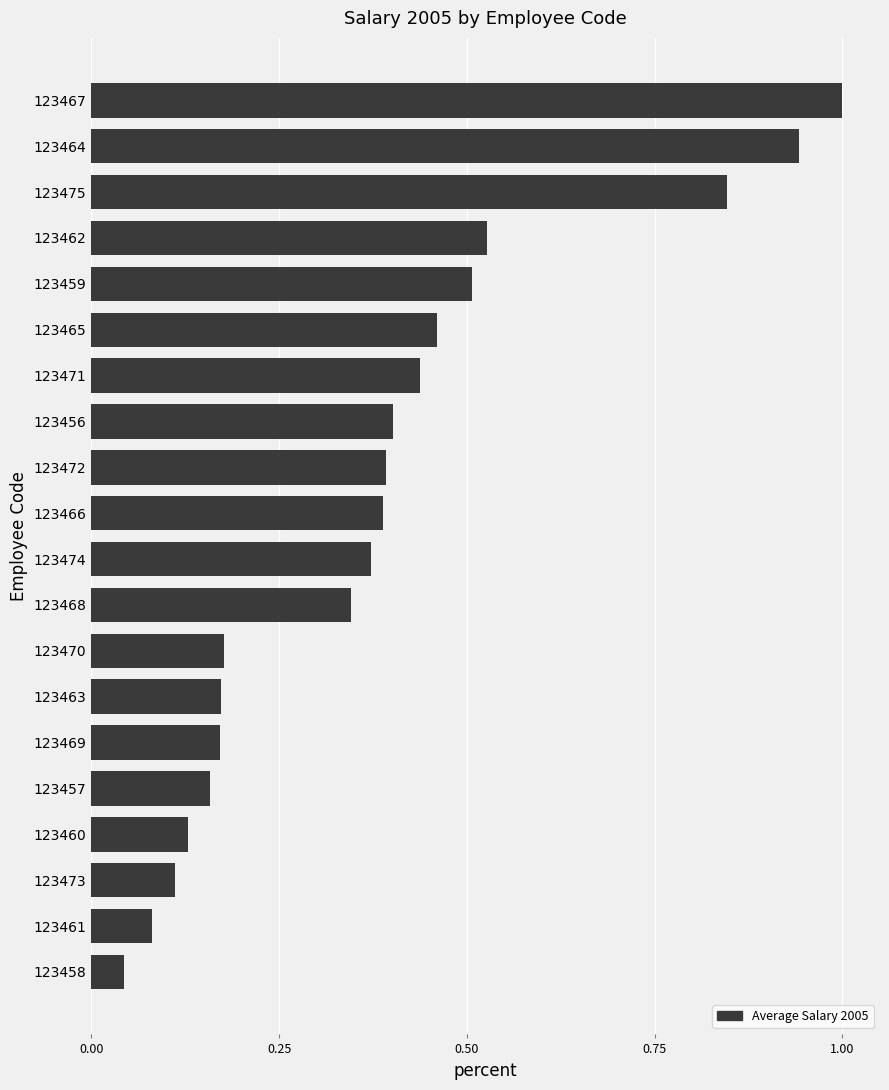

What is the maximum value shown in the chart?

1.0